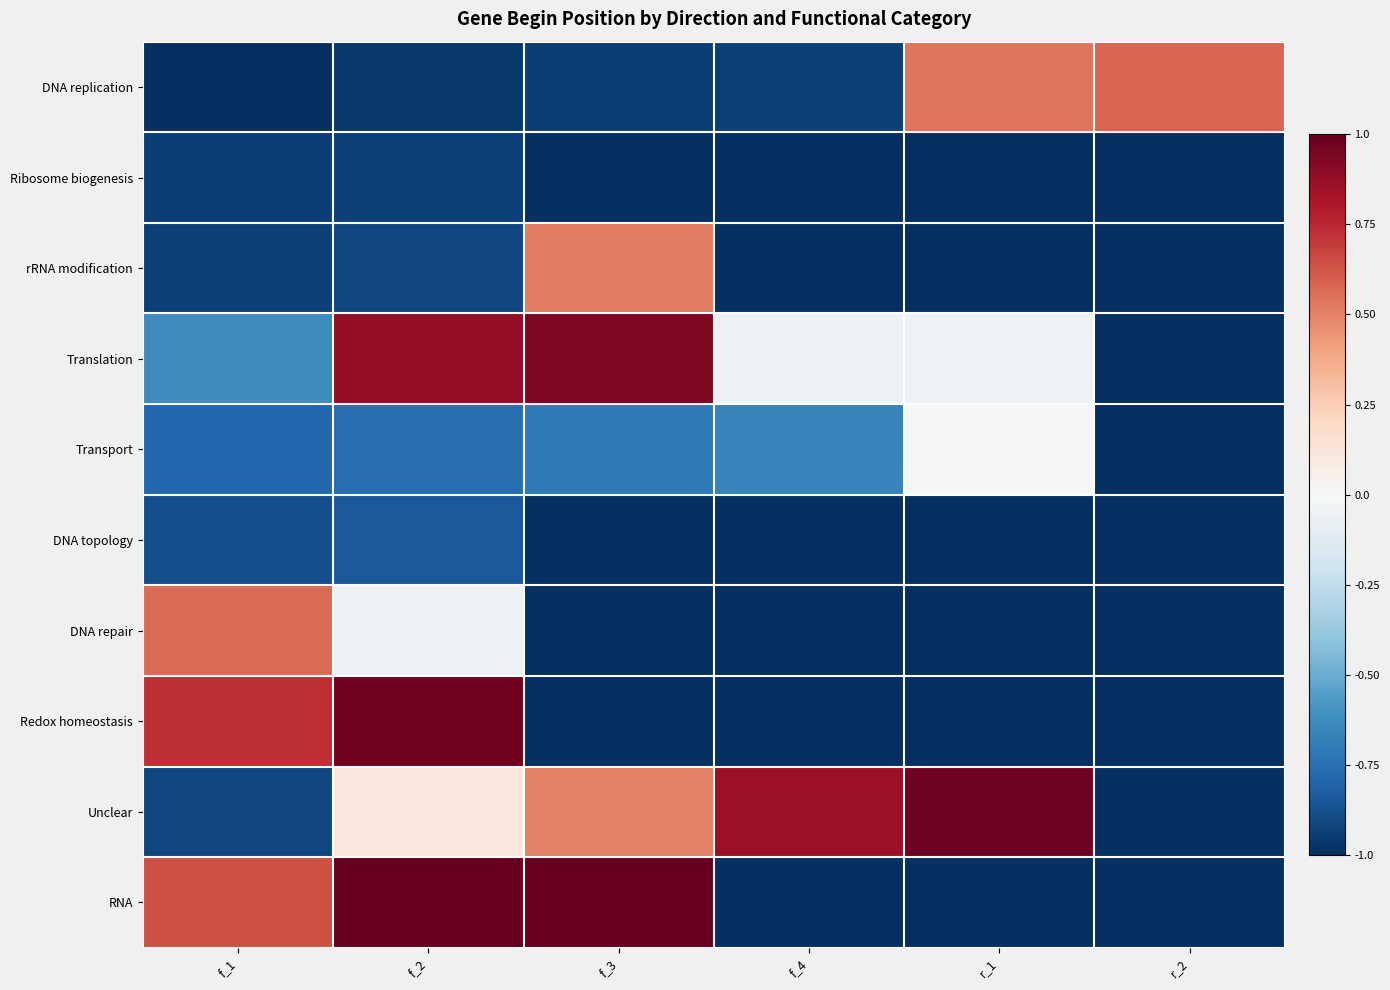

Count the number of categories in the chart.

6